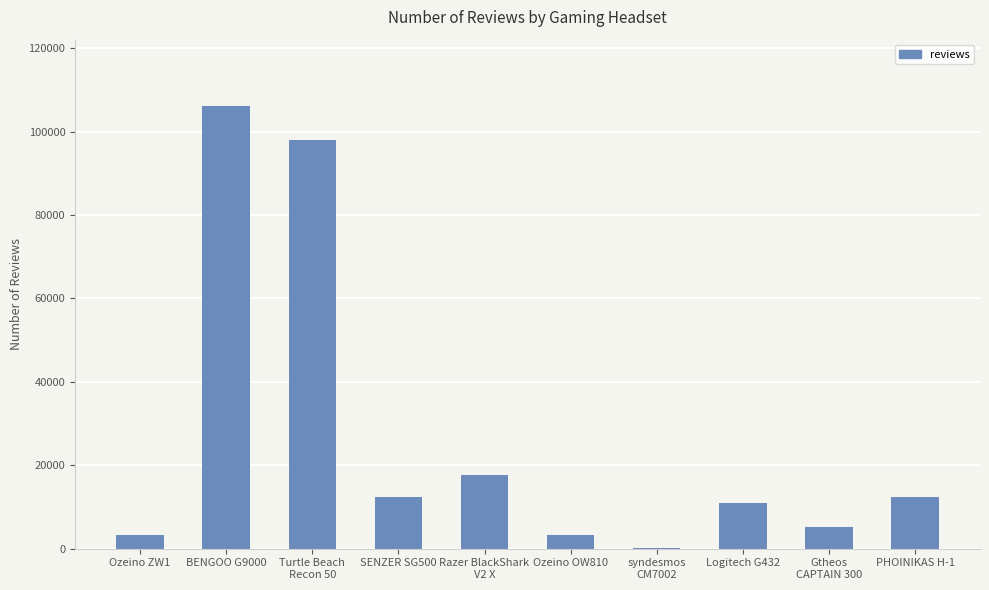

True or false: the data shows 106142 at BENGOO G9000.

True